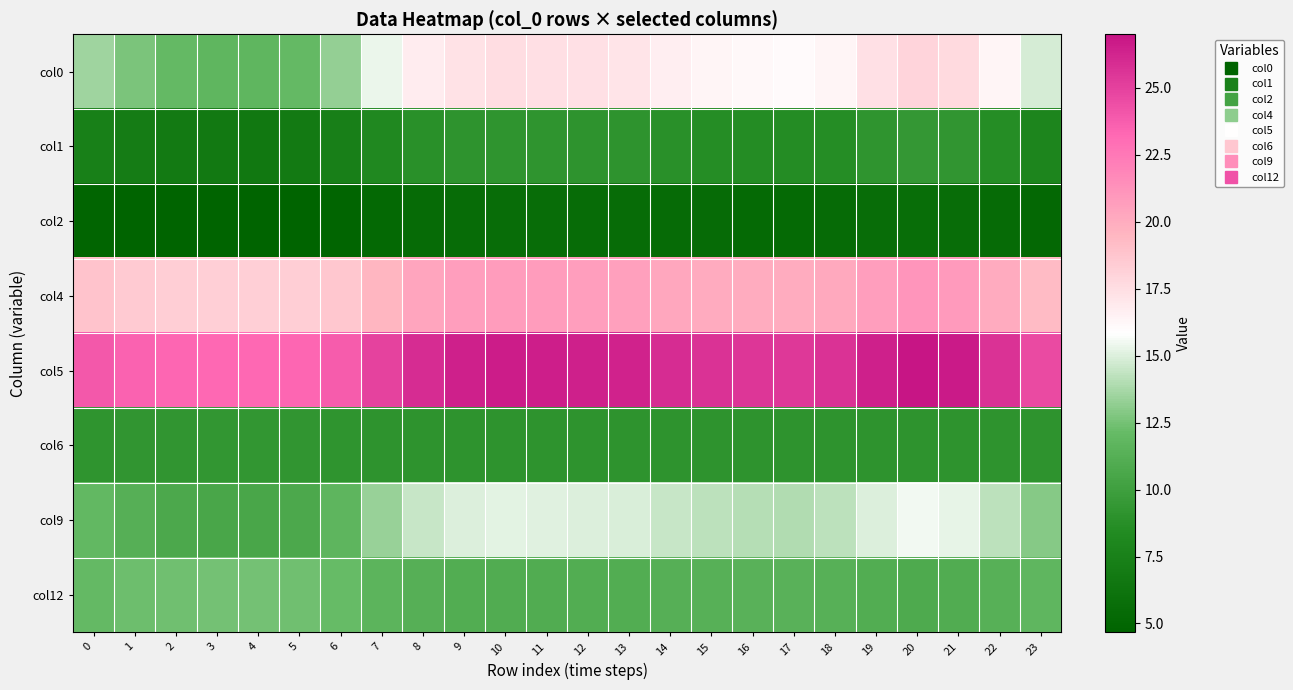

What is the difference between the highest and lowest values at 23?

19.5